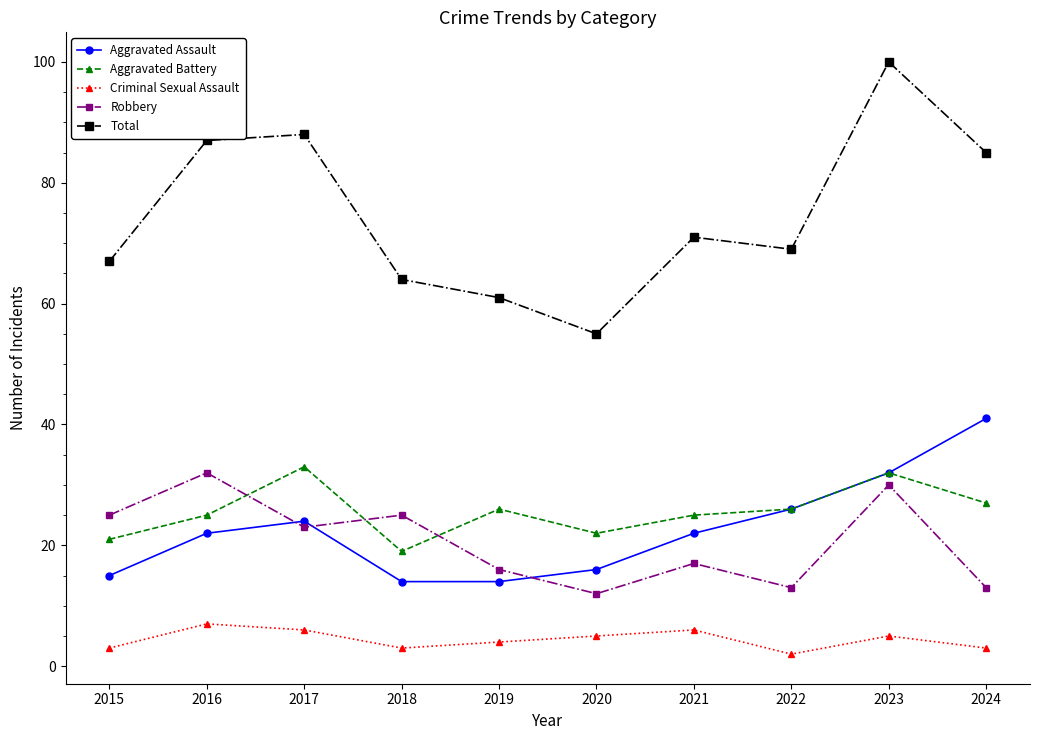

How many interior local peaks does the Aggravated Assault series have?

1